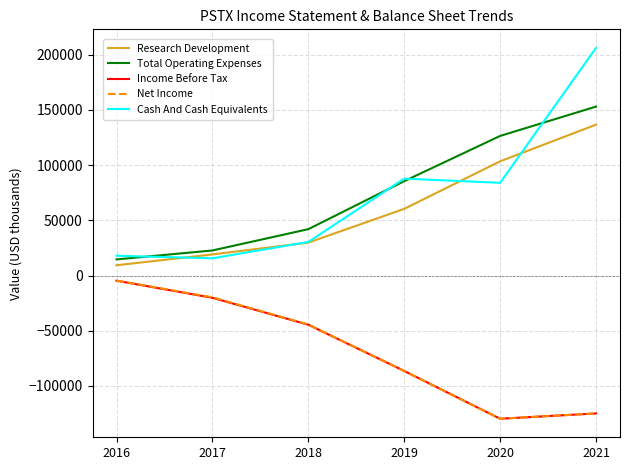

True or false: Income Before Tax and Total Operating Expenses intersect in this chart.

False